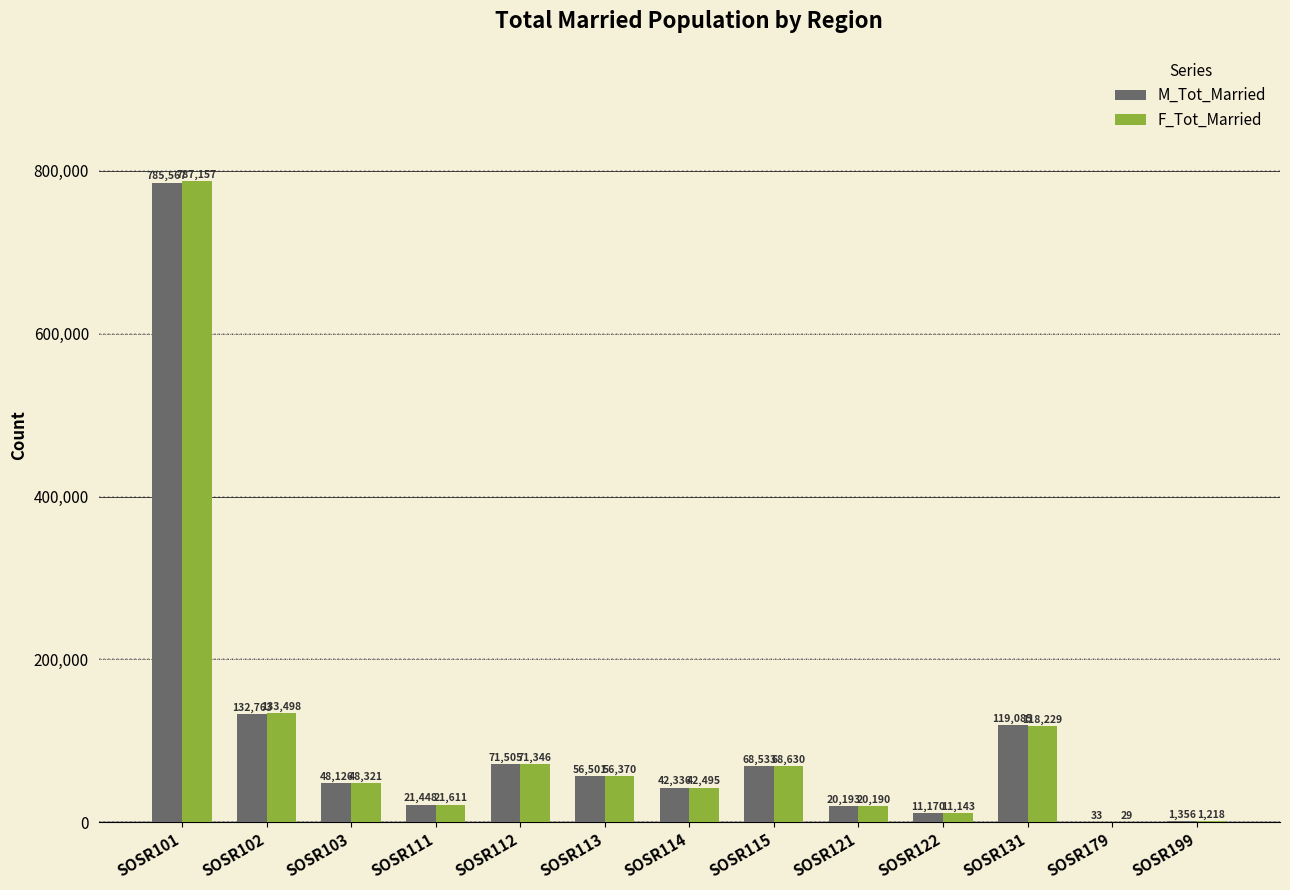

What are all the series names shown in the legend?

M_Tot_Married, F_Tot_Married